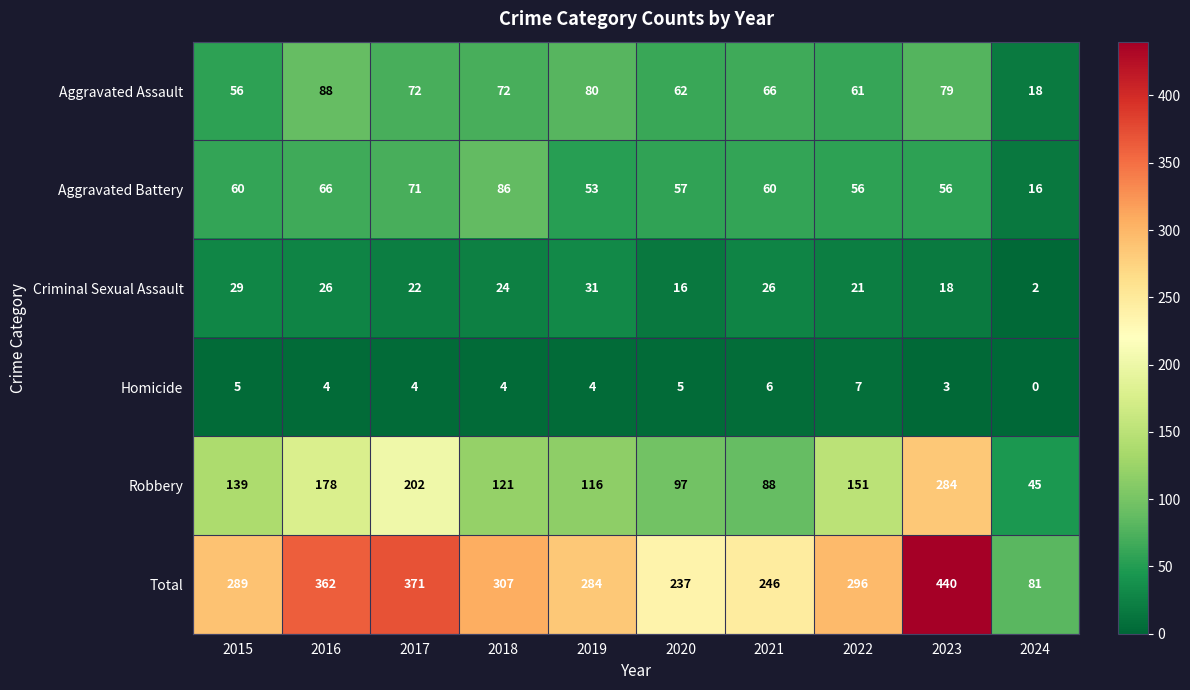

How many values in the Aggravated Battery series are below 60?

5